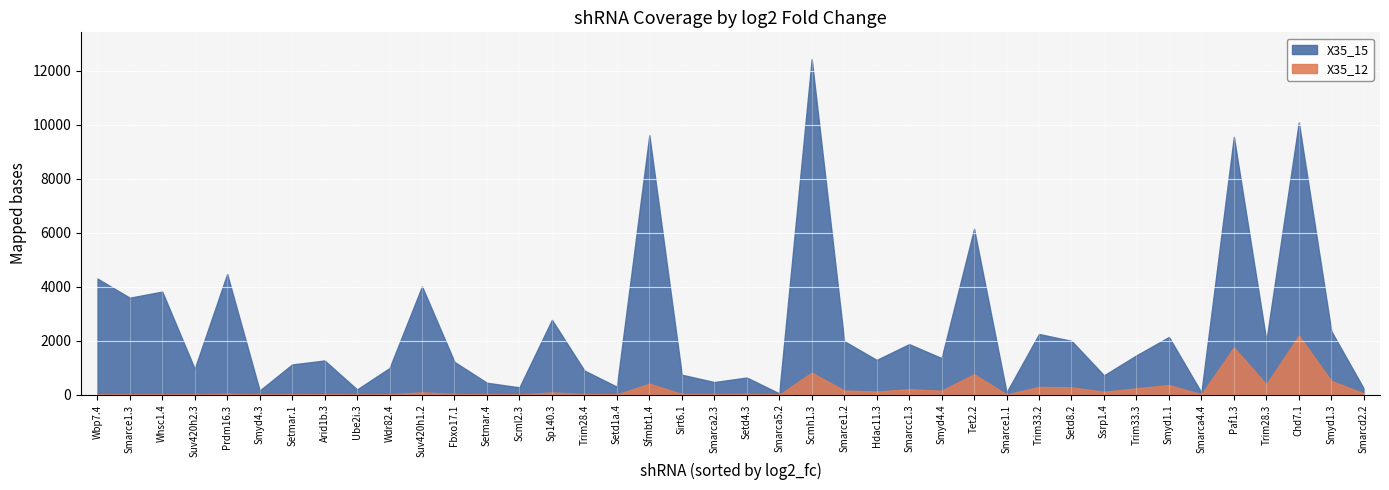

The X35_12 series shows 945.7 at 37. True or false?

False